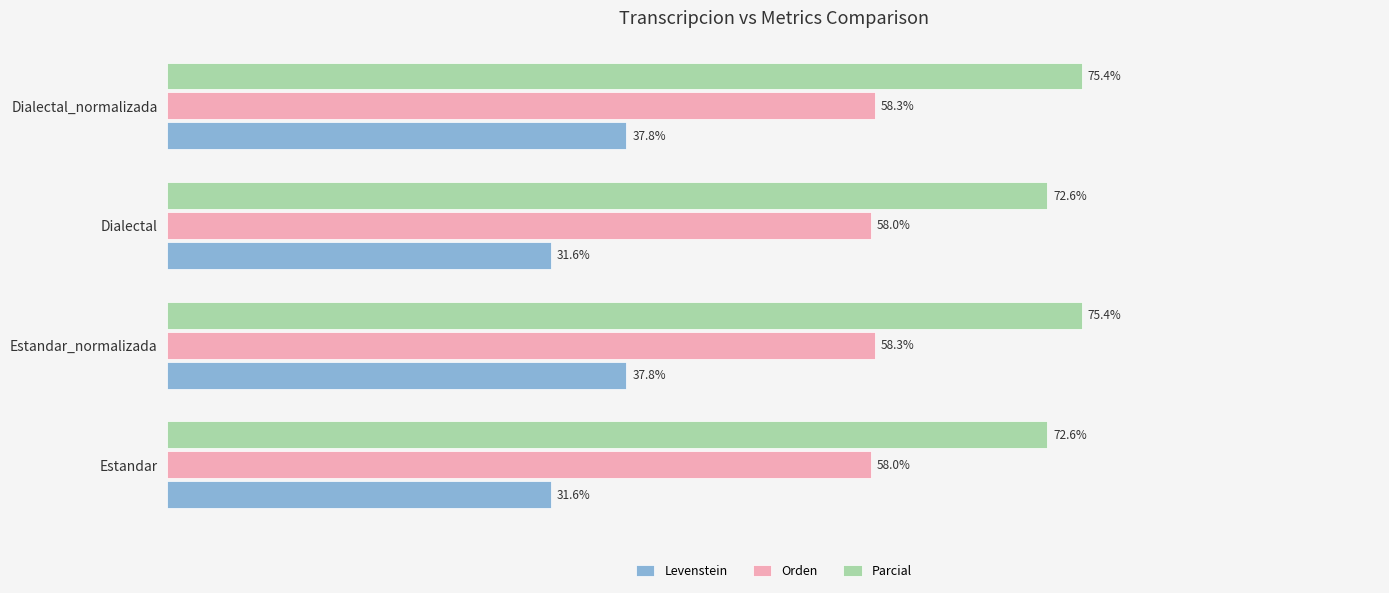

Is the value of Levenstein at Dialectal_normalizada greater than the value of Orden at Estandar?

No